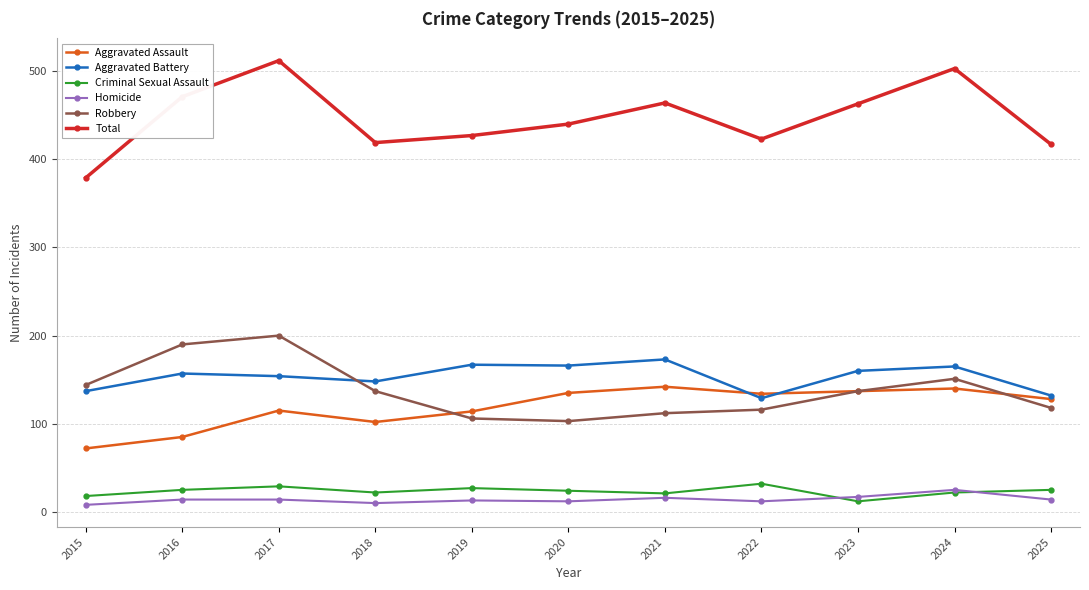

Is this an area chart (filled region under the line)?

No